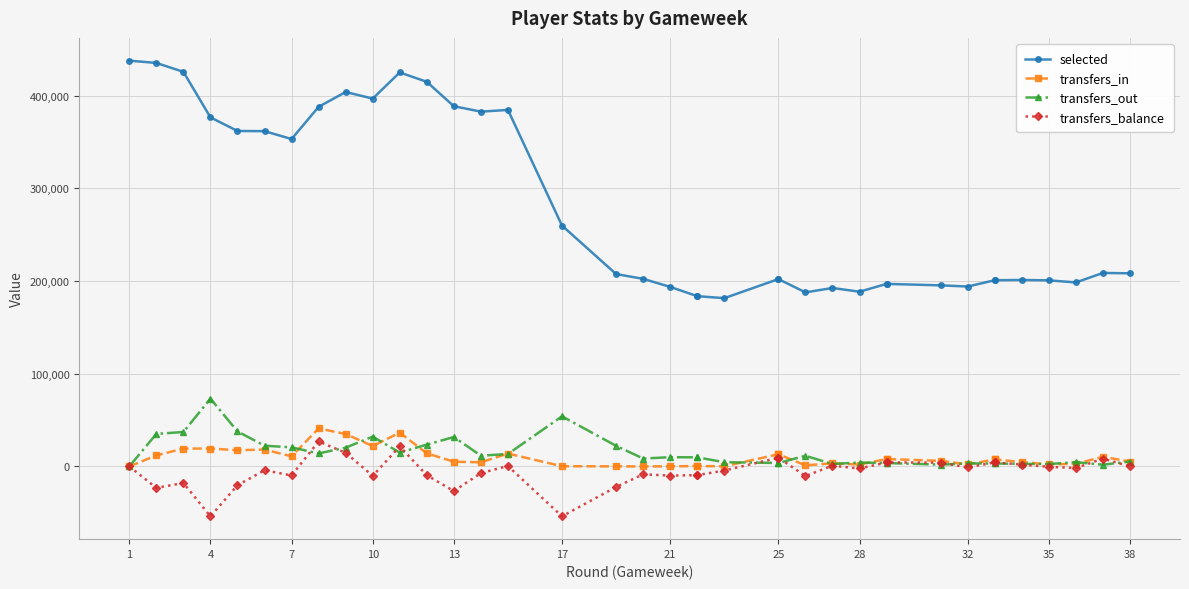

True or false: transfers_in and transfers_balance intersect in this chart.

False